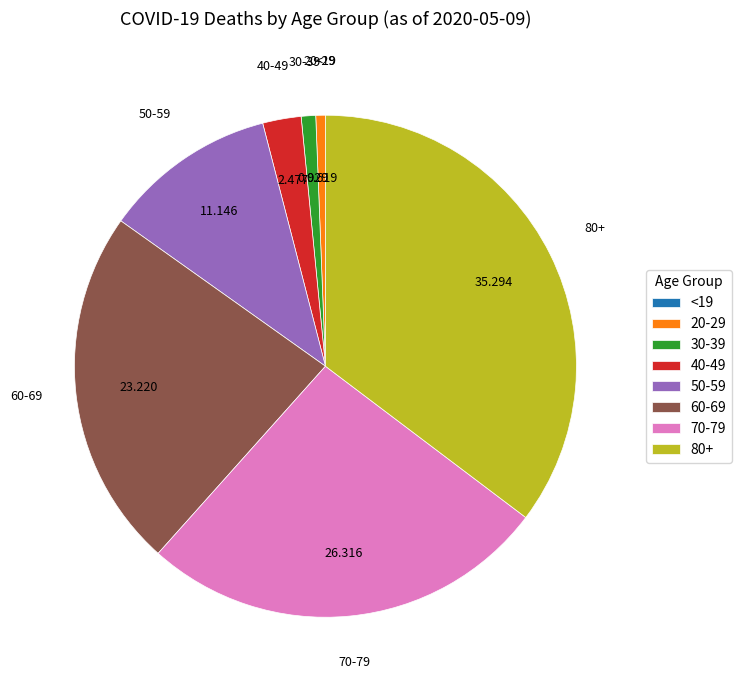

Does 30-39 account for over 50% of the chart?

No